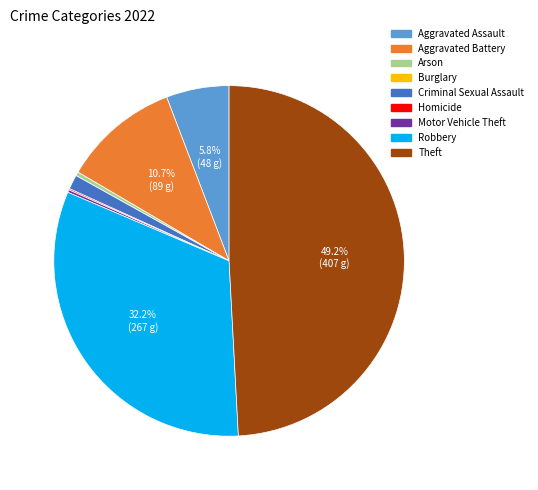

To the nearest percent, what portion does Criminal Sexual Assault represent?

1%